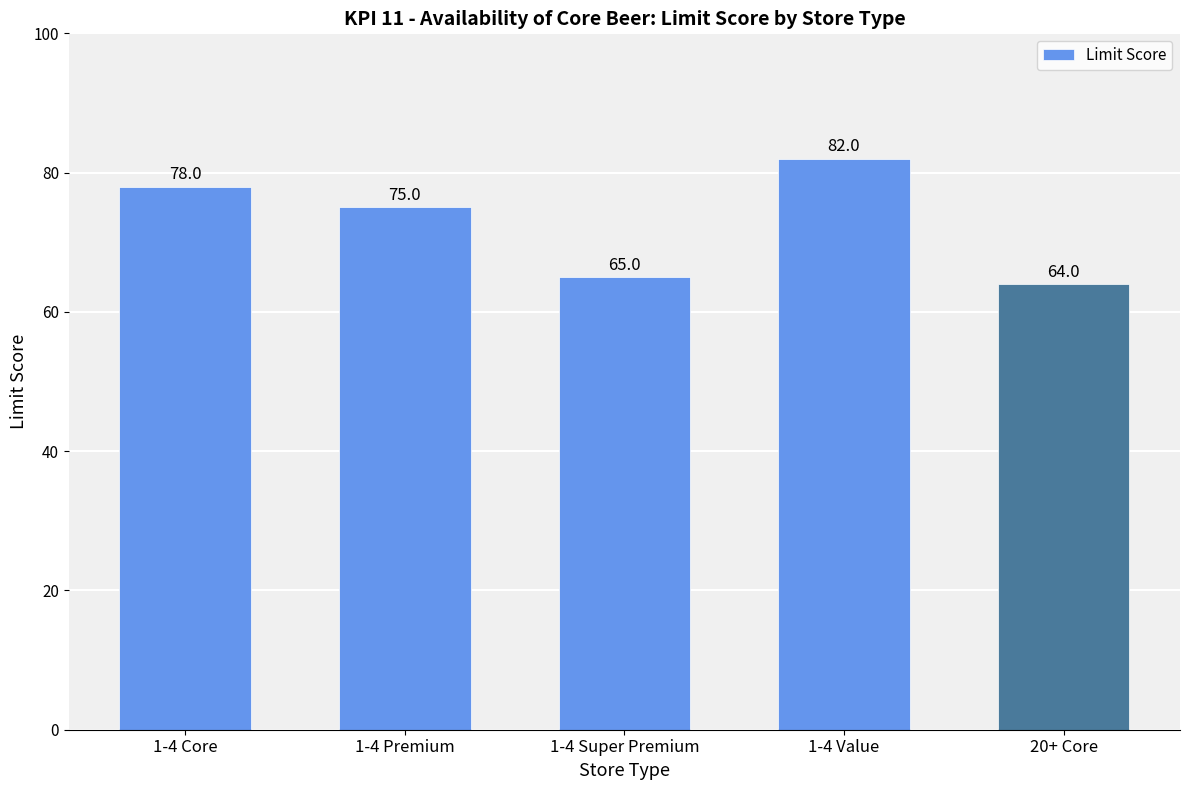

What is the change in value from 1-4 Core to 1-4 Super Premium?

-13